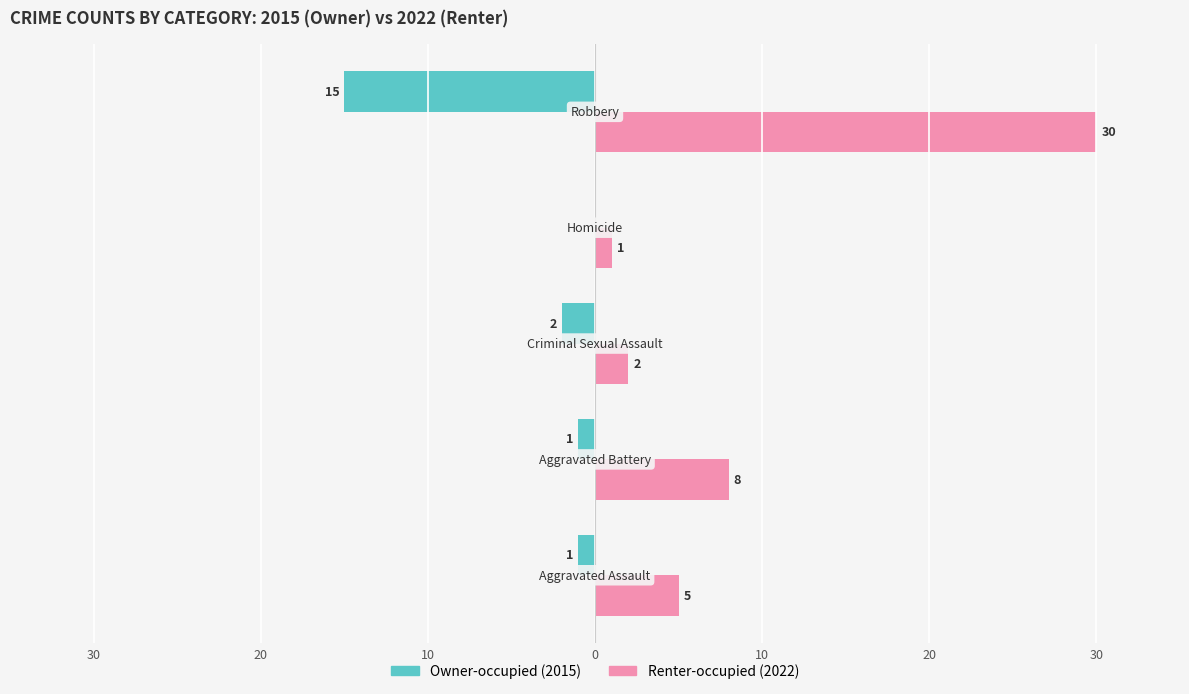

Is it true that Renter-occupied equals 1 at 10?

True